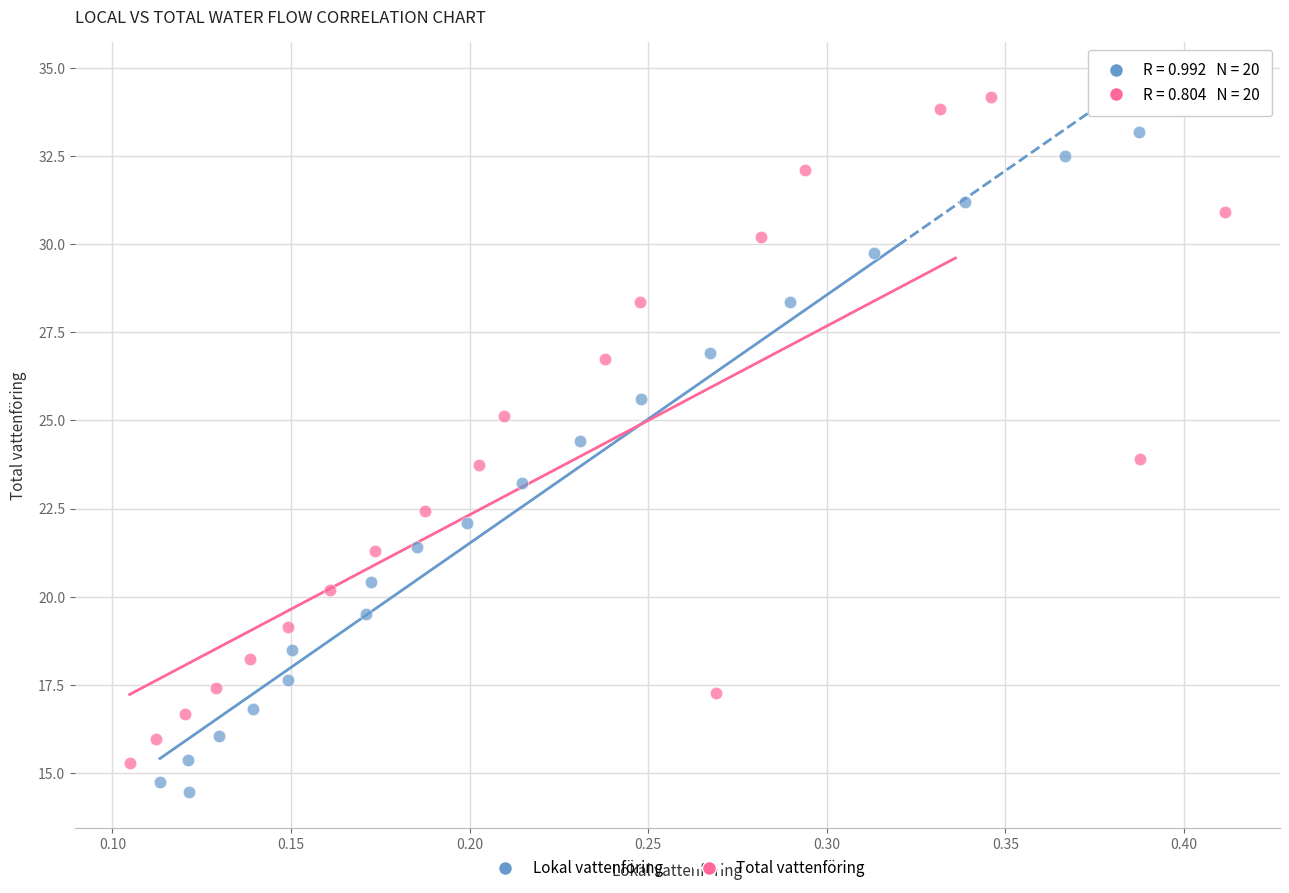

What are all the series names shown in the legend?

Lokal vattenföring, Total vattenföring